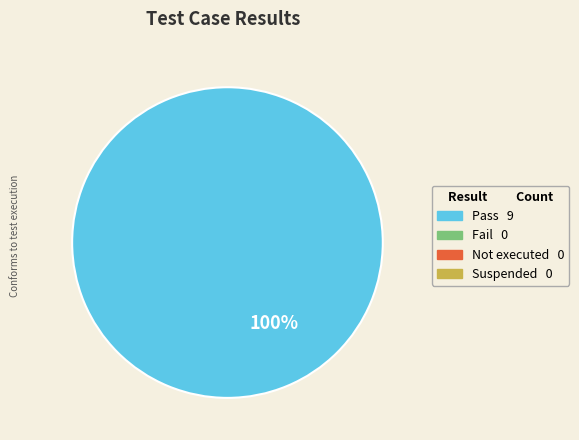

Rank the categories by value from lowest to highest.

Fail, Not executed, Suspended, Pass